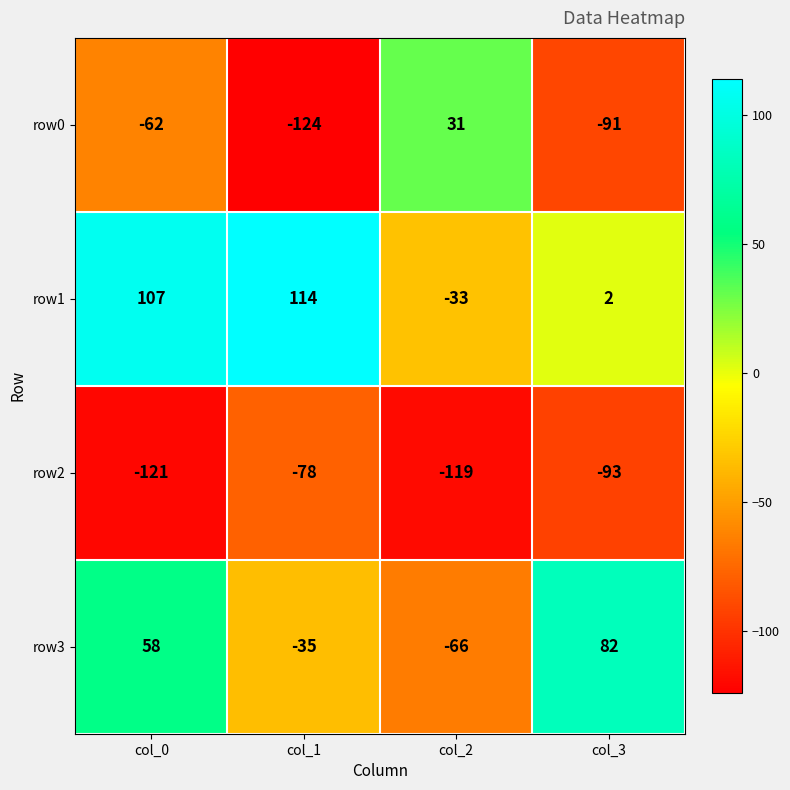

Which series changed the most between col_0 and col_3?

row1